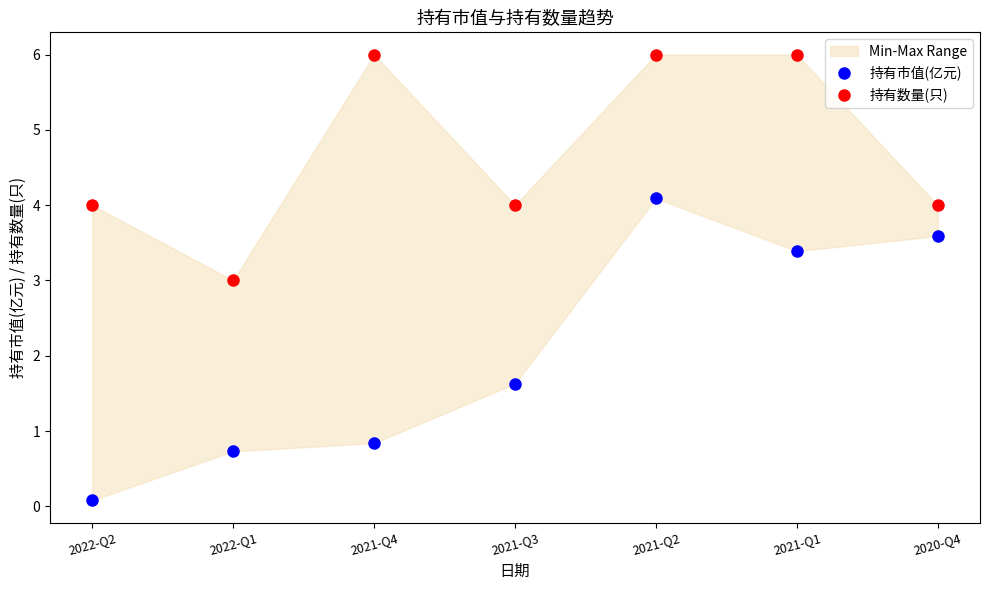

Is it true that 持有数量(只) equals 9.4 at 2021-Q4?

False